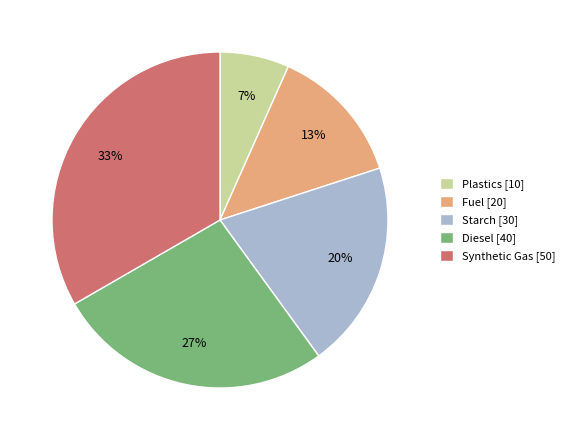

To the nearest percent, what portion does Fuel represent?

13%